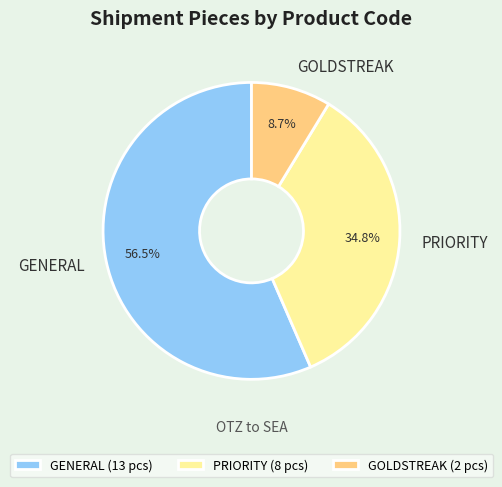

Combined, do GOLDSTREAK and GENERAL account for over 50%?

Yes